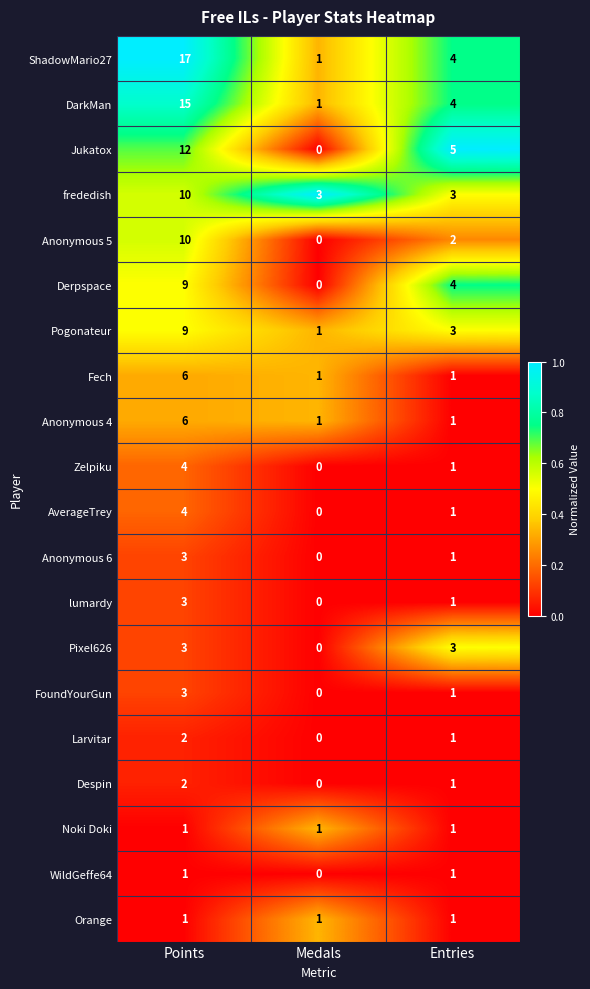

Which series changed the most between Points and Entries?

ShadowMario27